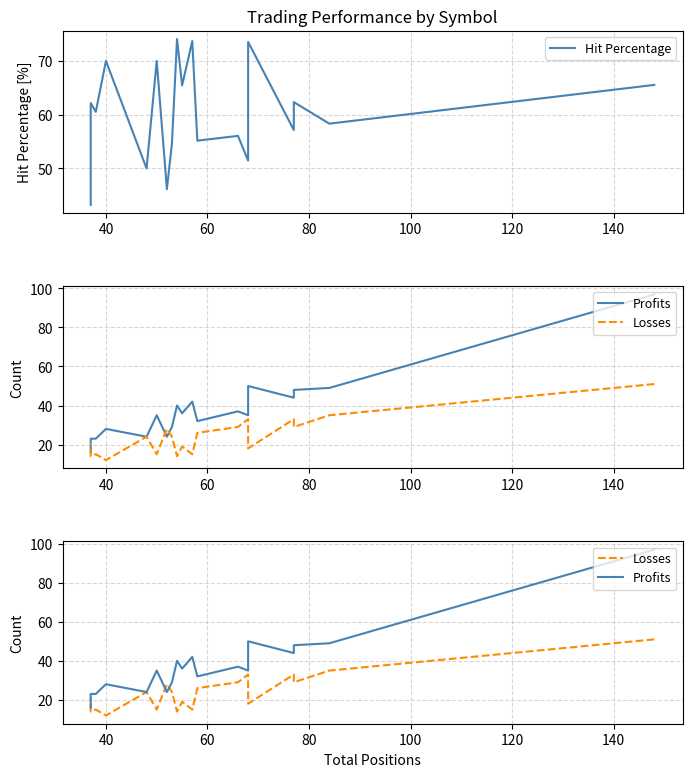

Which series has the widest spread of values?

Profits